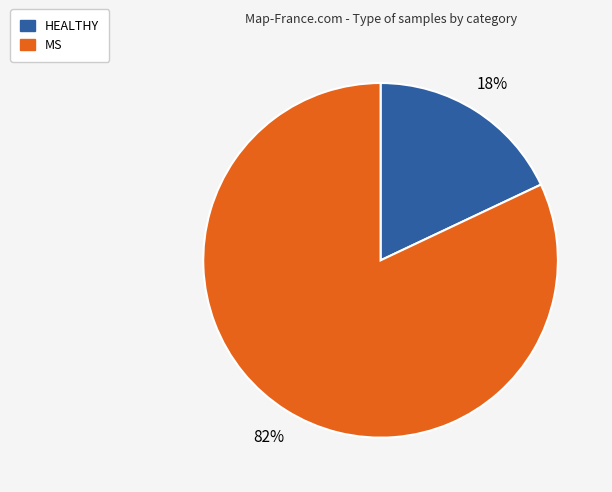

Rank the categories by value from highest to lowest.

MS, HEALTHY